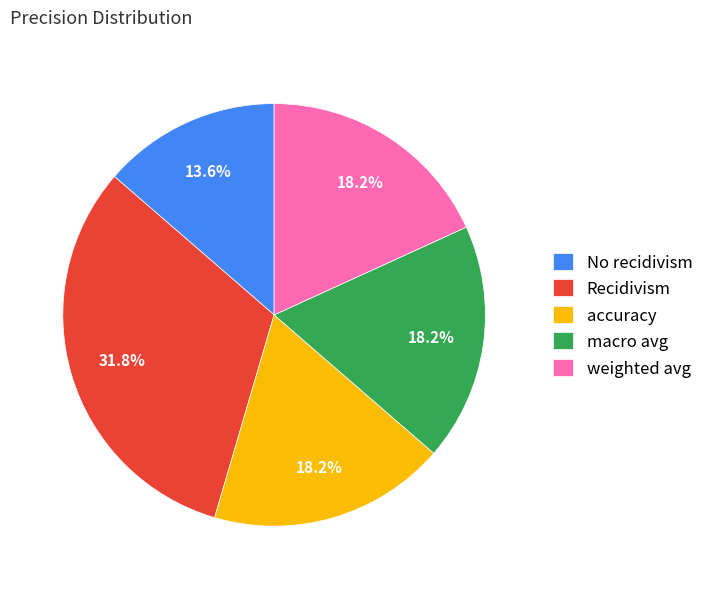

To the nearest percent, what percentage of the pie is No recidivism?

14%